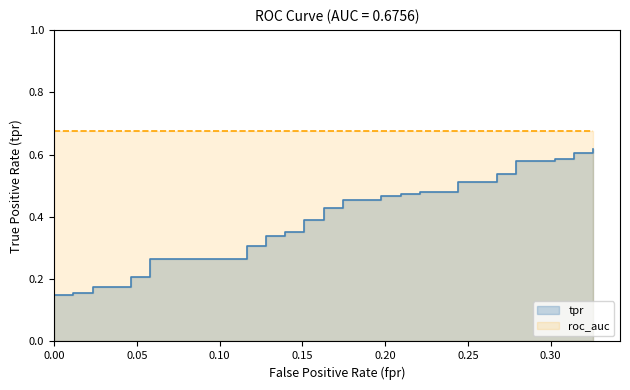

What is the average value?

0.4